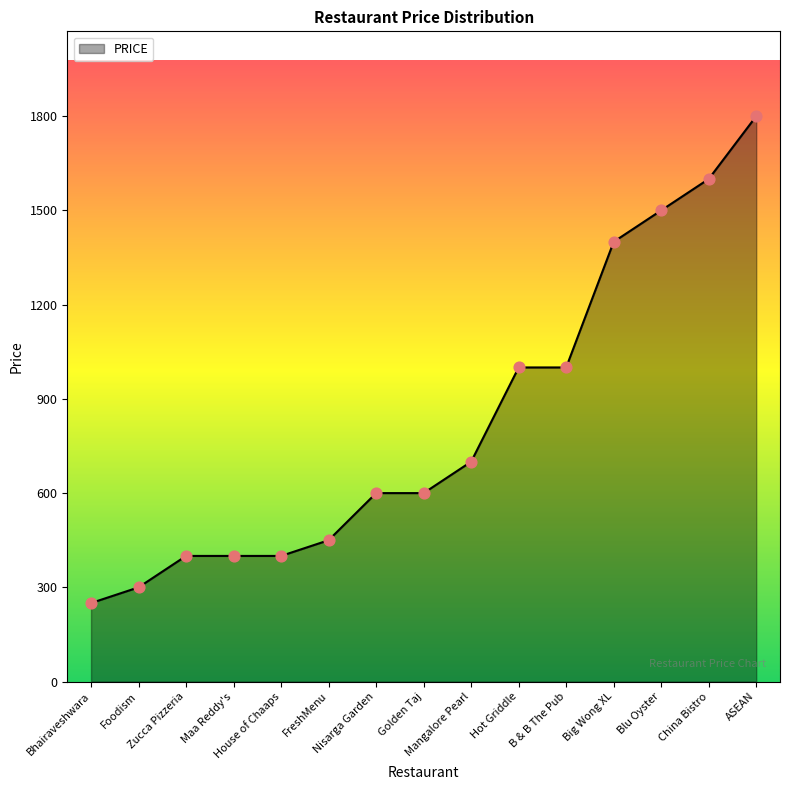

What is the difference between the maximum and minimum values?

1550